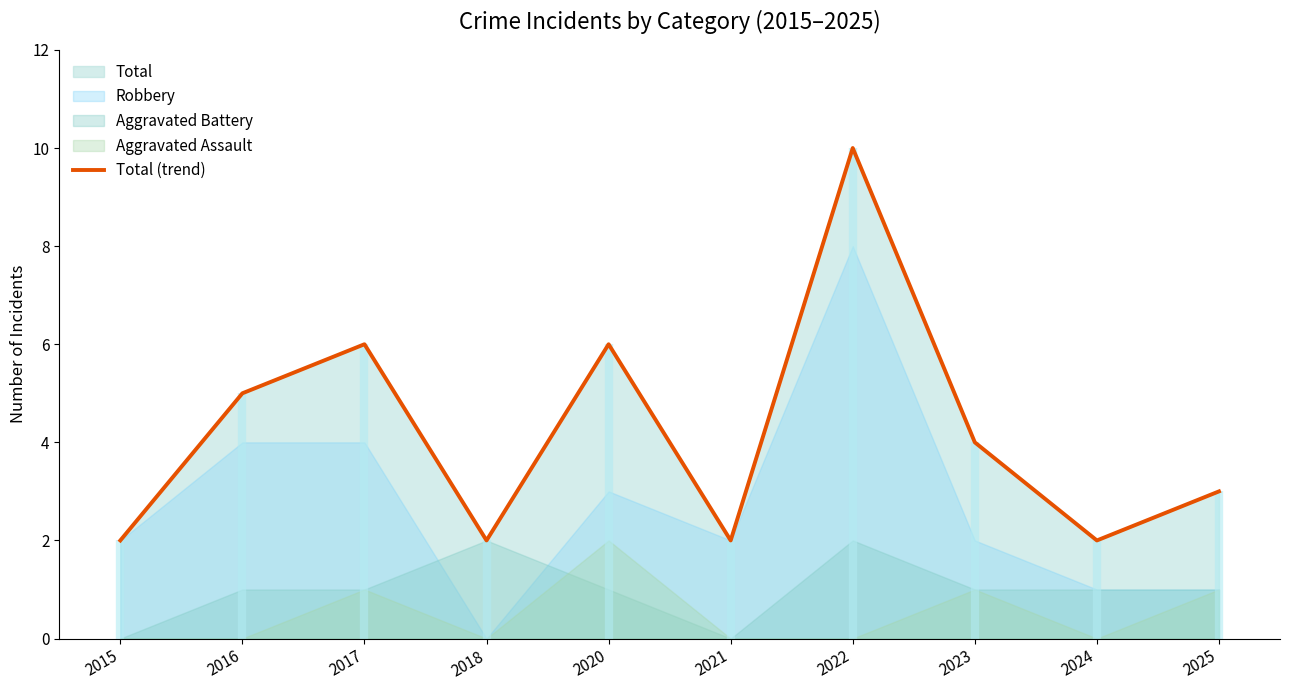

What is the value of the 5th point from the left?

6